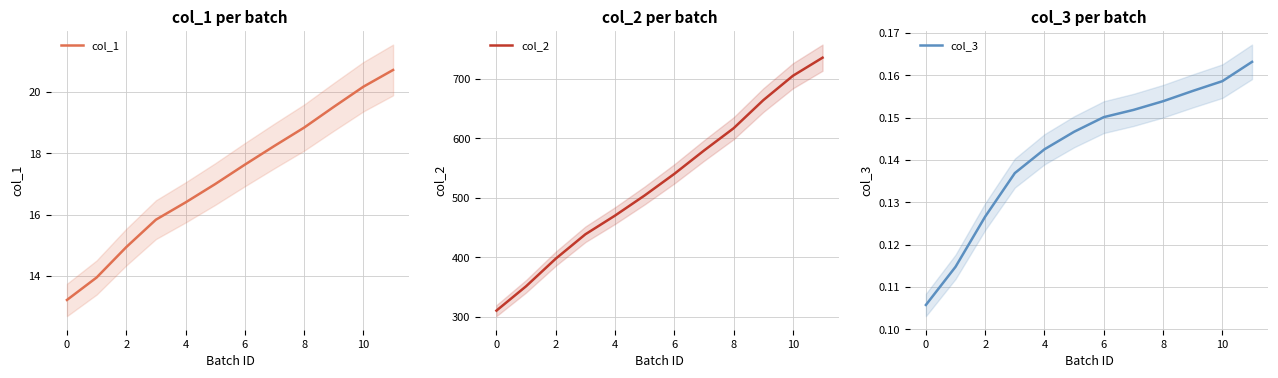

What is the highest value of the col_3 series?

0.2